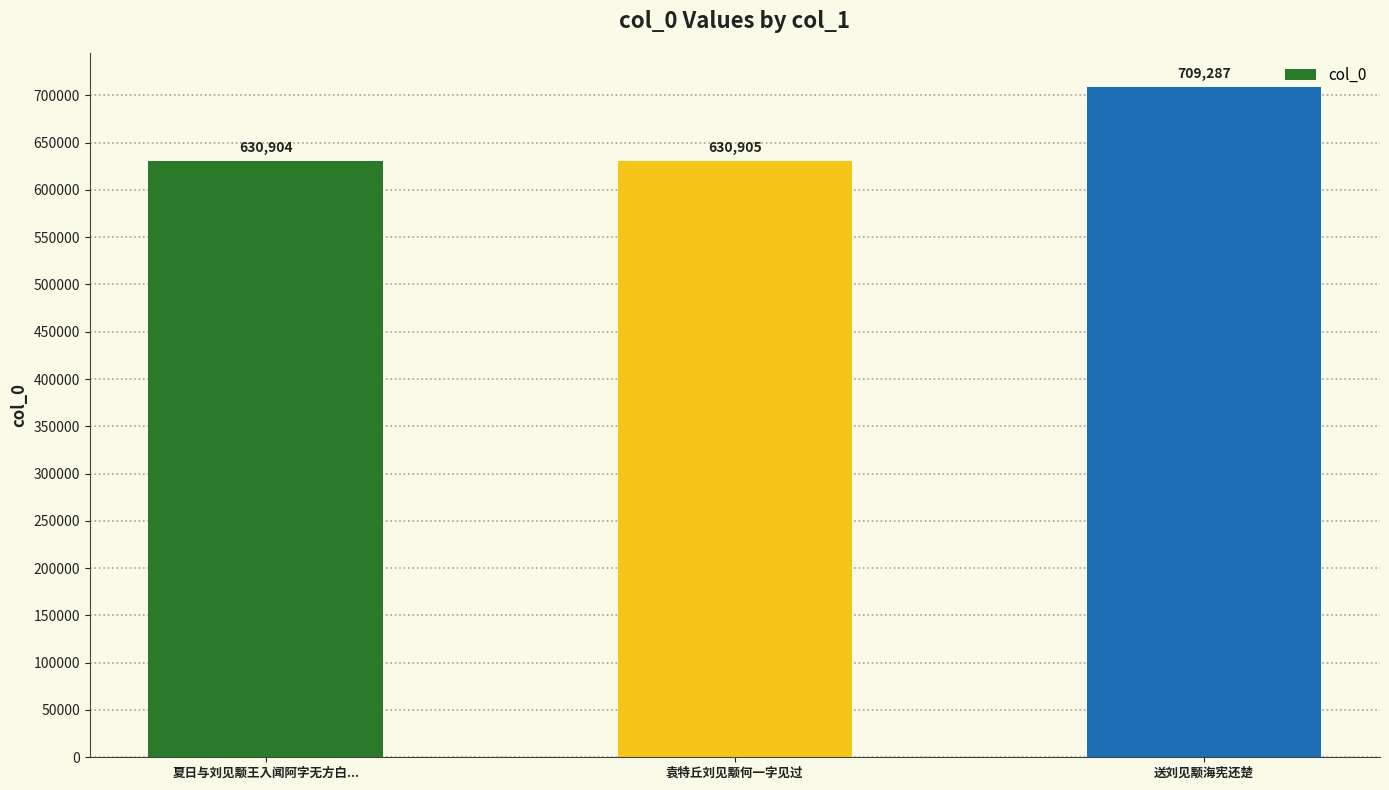

Reading right to left, extract all data points from this chart.

送刘见颙海宪还楚=709287	袁特丘刘见颙何一字见过=630905	夏日与刘见颙王入闻阿字无方白...=630904